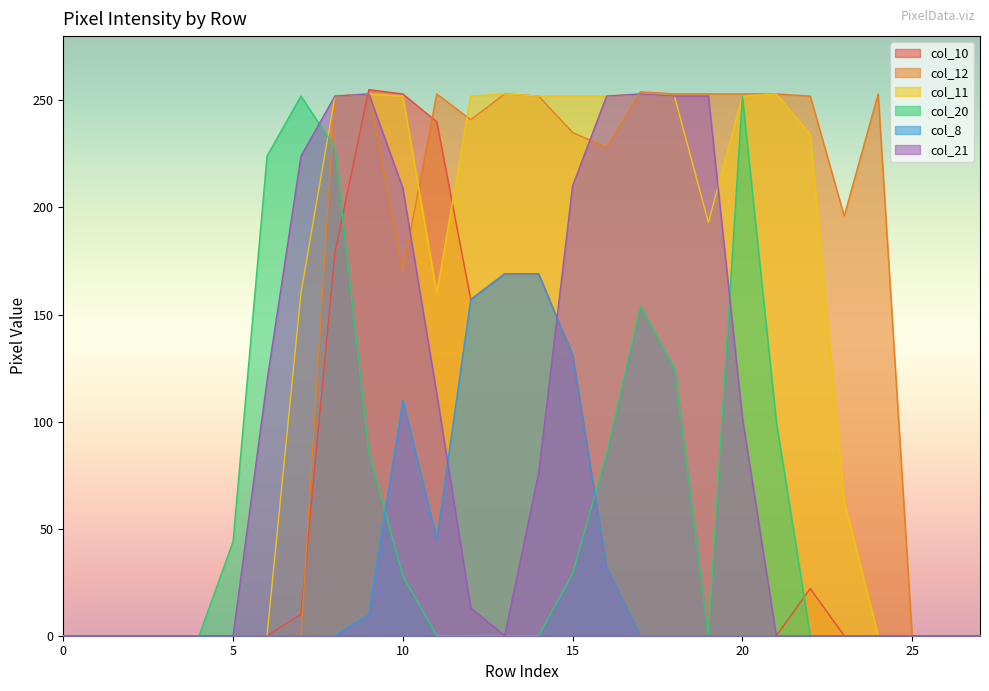

What is the total value across all series at 15?

988